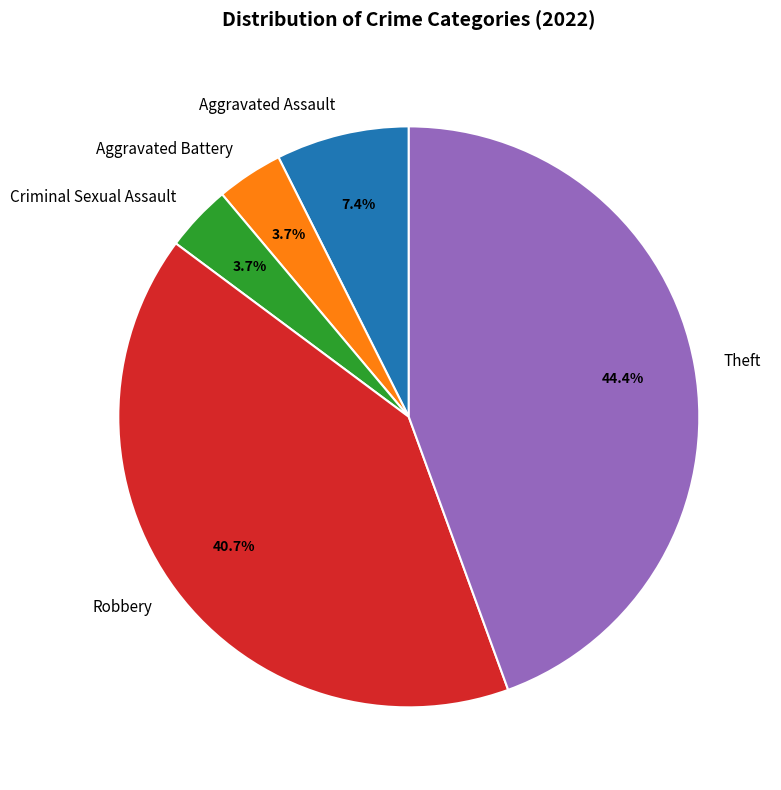

To the nearest percent, what is the difference between the largest and smallest slice percentages?

41%